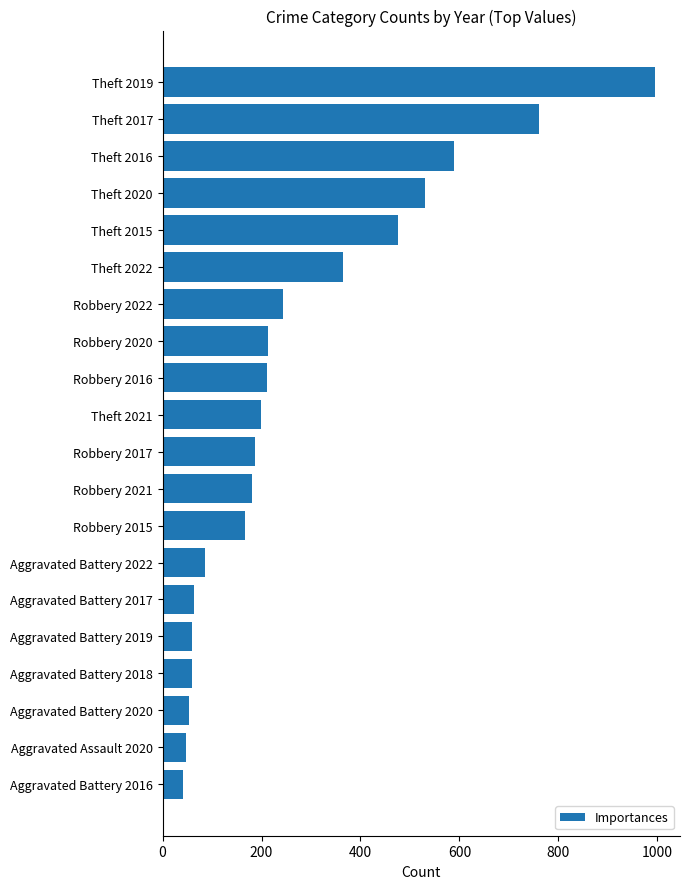

What is the sum of all values?

5526